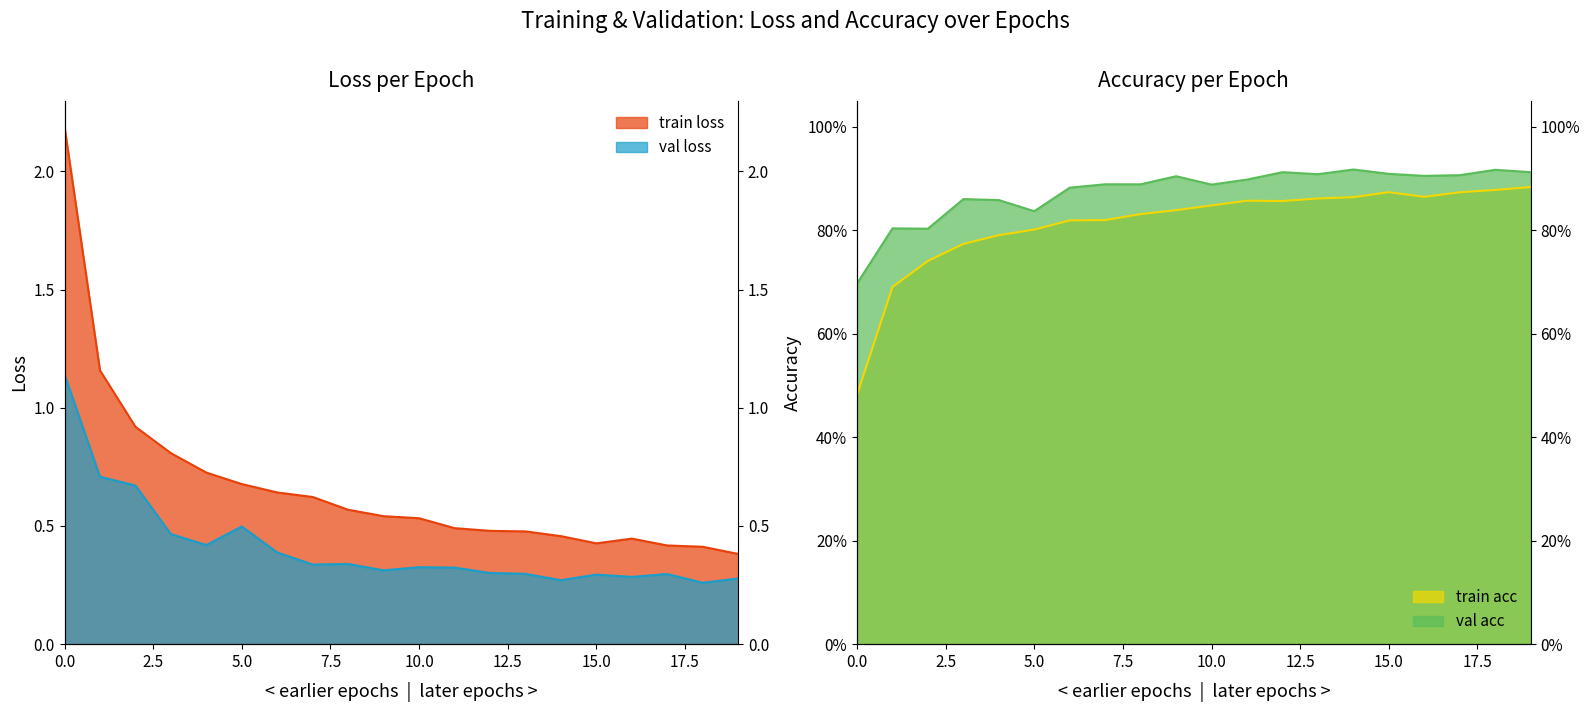

Reading left to right, transcribe all the data shown in this chart.

train_loss: 2.2	1.2	0.9	0.8	0.7	0.7	0.6	0.6	0.6	0.5	0.5	0.5	0.5	0.5	0.5	0.4	0.4	0.4	0.4	0.4
val_loss: 1.1	0.7	0.7	0.5	0.4	0.5	0.4	0.3	0.3	0.3	0.3	0.3	0.3	0.3	0.3	0.3	0.3	0.3	0.3	0.3
train_acc: 0.5	0.7	0.7	0.8	0.8	0.8	0.8	0.8	0.8	0.8	0.8	0.9	0.9	0.9	0.9	0.9	0.9	0.9	0.9	0.9
val_acc: 0.7	0.8	0.8	0.9	0.9	0.8	0.9	0.9	0.9	0.9	0.9	0.9	0.9	0.9	0.9	0.9	0.9	0.9	0.9	0.9